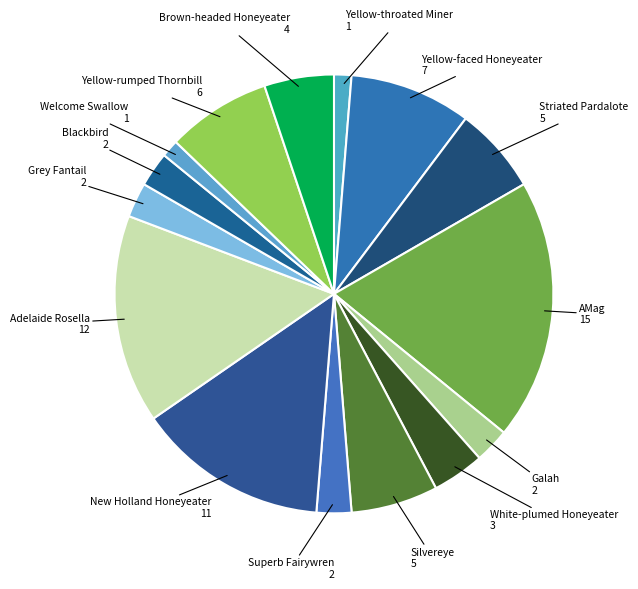

Between Adelaide Rosella and New Holland Honeyeater, which is larger?

Adelaide Rosella